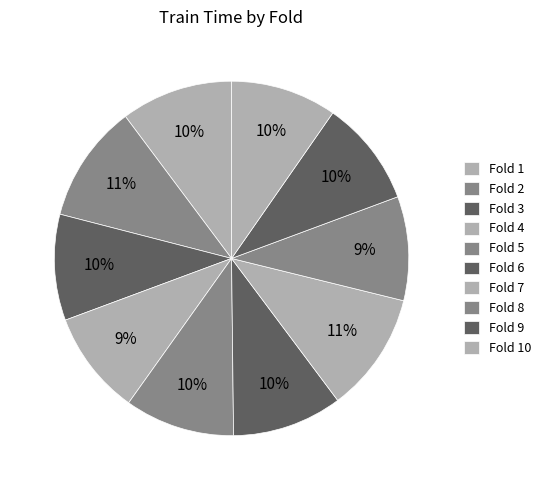

How many segments does this pie chart have?

10